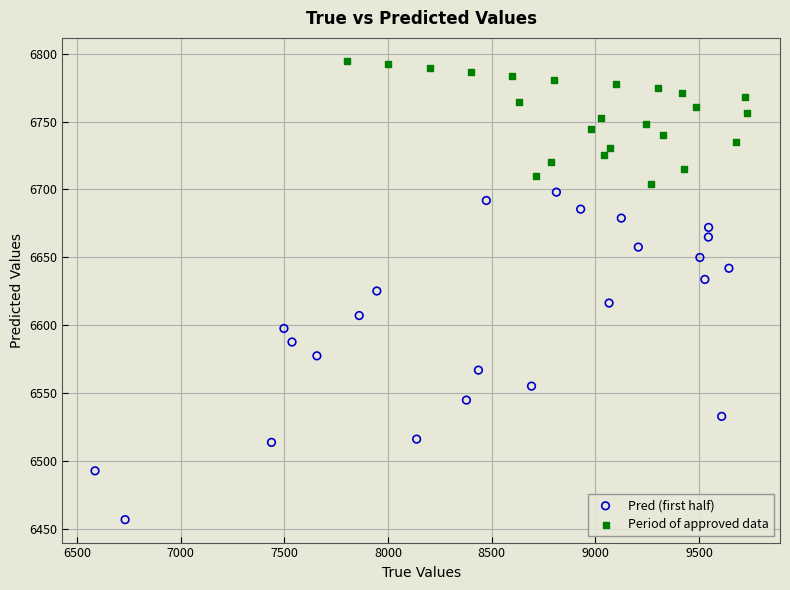

What are all the series names shown in the legend?

Pred (first half), Period of approved data